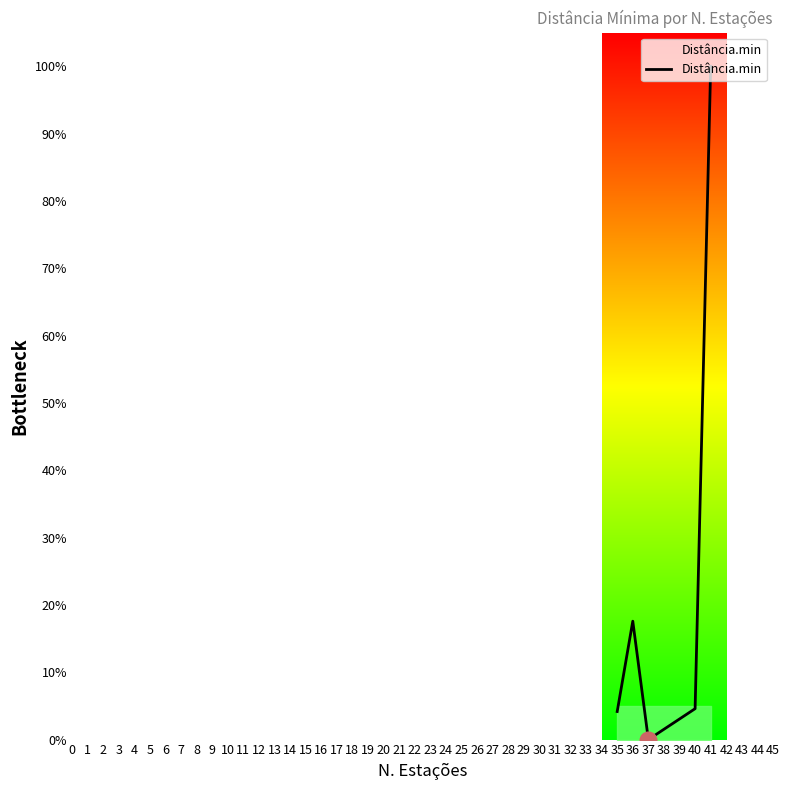

At which category does the chart reach its minimum across all series?

37